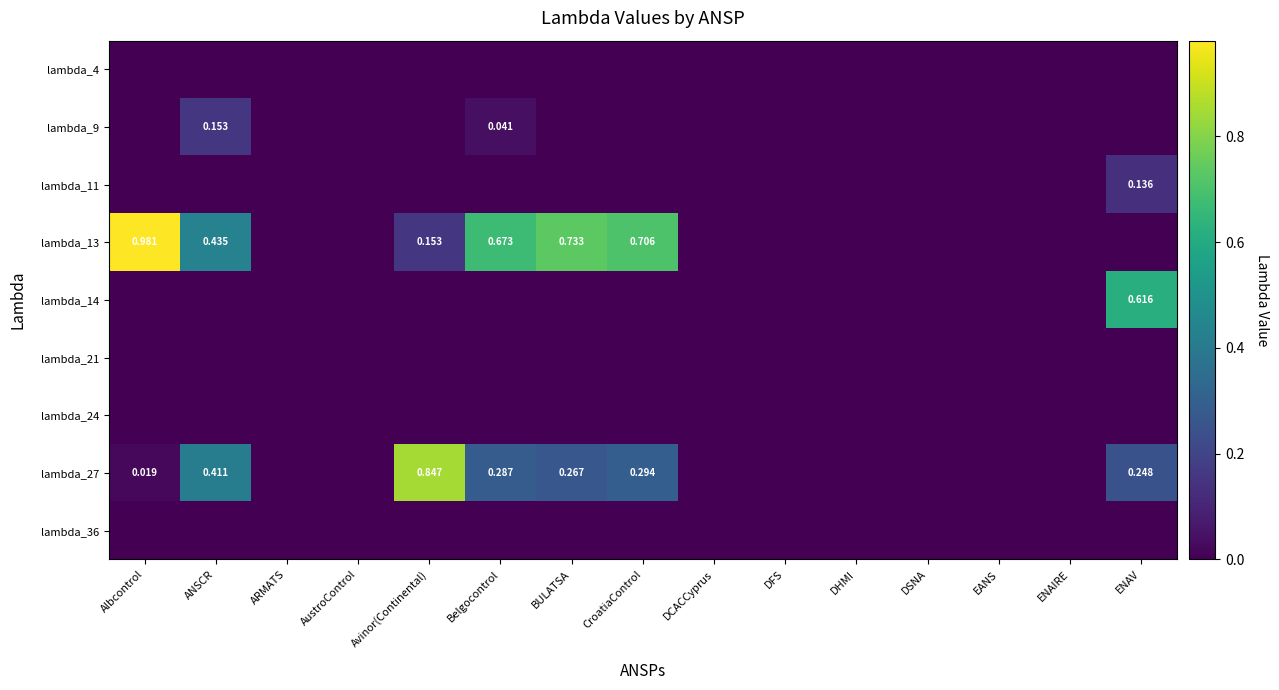

At how many categories does at least one series exceed 0?

7